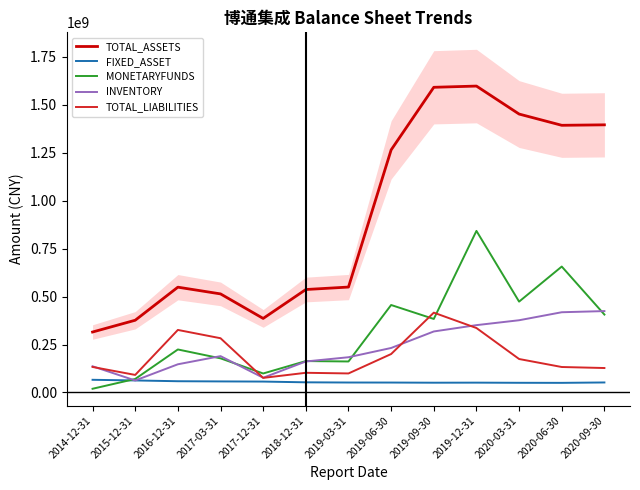

Reading left to right, list all the values displayed in this chart.

TOTAL_ASSETS: 315264900.5	376695693.1	549174171.9	514105155.2	386118837.6	536962834.8	549802537.0	1265350291.4	1591906327.5	1598300829.5	1452318938.5	1393659639.9	1396060217.4
FIXED_ASSET: 66018516.7	62599511.0	58542371.9	57547252.4	56751883.0	52843894.1	51816349.0	51633618.5	50845405.5	51167239.9	50374669.8	50061535.1	52091190.3
MONETARYFUNDS: 19245647.2	70395236.6	224217256.6	177928537.2	98944669.8	163722662.1	161602577.8	456176453.0	383421594.2	842766691.3	473823755.0	656762336.7	406282715.5
INVENTORY: 136450729.6	62484307.3	146925299.4	189466068.0	76787362.0	161632058.2	183719420.0	232024364.5	318156329.4	351147465.7	376671751.5	418450540.8	424455245.8
TOTAL_LIABILITIES: 133015125.4	91419741.1	326112078.9	282839869.8	75971581.5	102565455.5	99170597.3	200418821.6	416301162.3	336132498.9	174449957.3	132740426.5	127430216.4